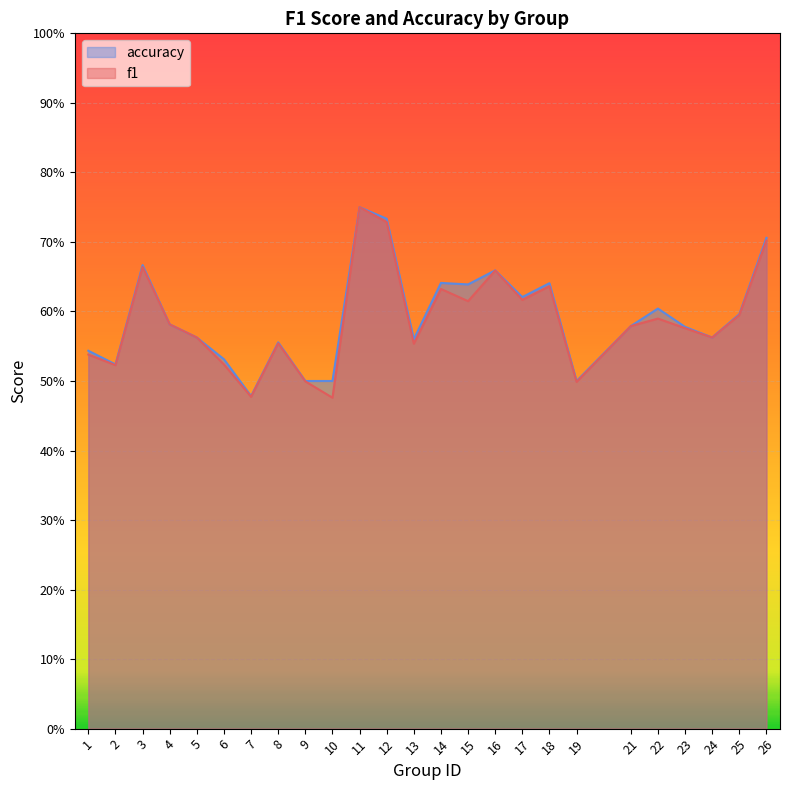

Which series has the largest total across all categories?

accuracy